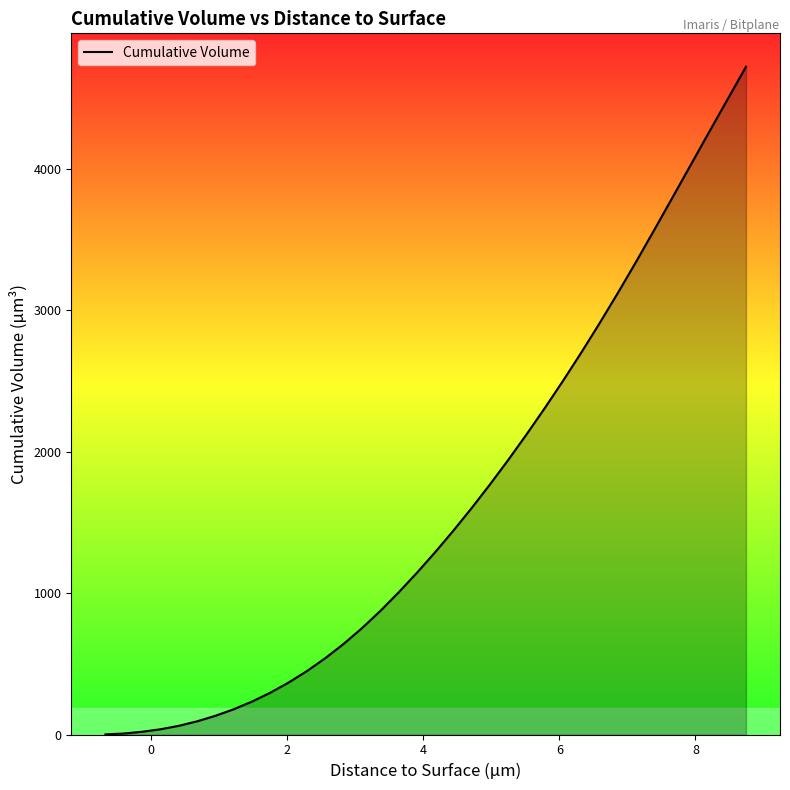

Does the chart display data point markers on the line(s)?

No